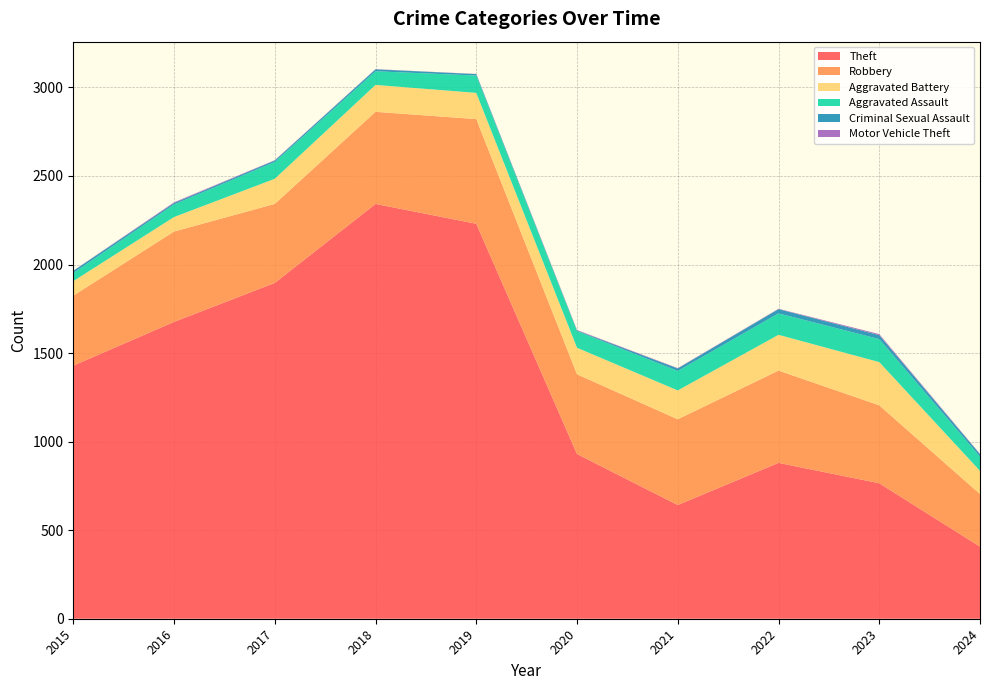

Reading left to right, what are all the values shown in this chart?

Theft: 1429	1676	1896	2342	2230	930	642	880	765	407
Robbery: 395	510	446	520	591	450	484	521	440	297
Aggravated Battery: 82	82	142	152	148	150	163	202	244	131
Aggravated Assault: 46	71	95	77	98	94	110	121	130	80
Criminal Sexual Assault: 12	8	8	11	8	3	14	24	22	14
Motor Vehicle Theft: 1	4	2	1	1	3	2	2	6	2